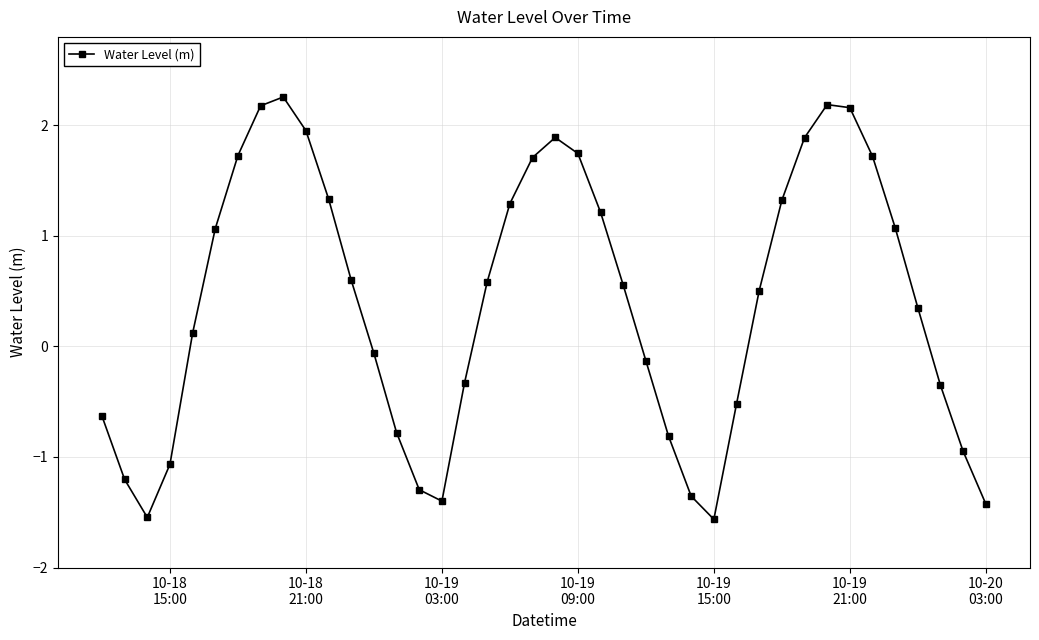

How many points are higher than both their immediate neighbors (excluding endpoints)?

3